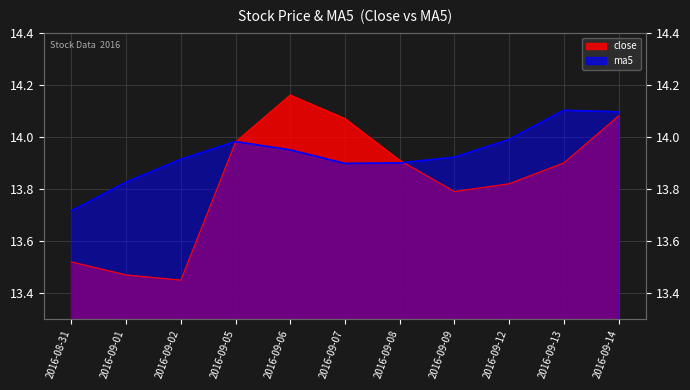

At which category is the sum across all series the highest?

2016-09-14